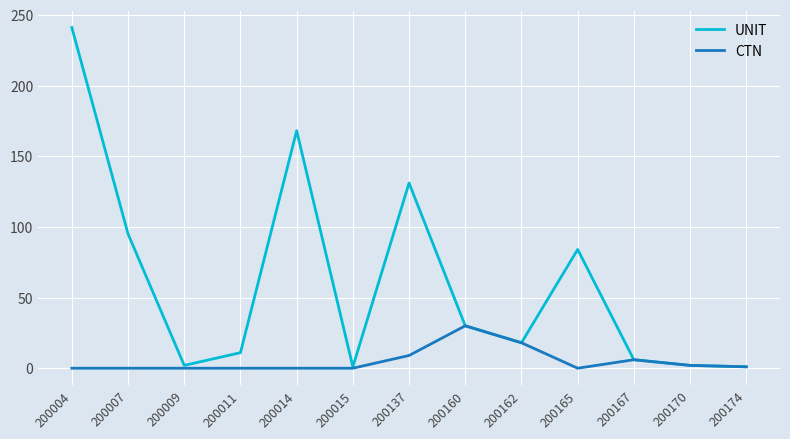

What is the greatest value displayed?

241